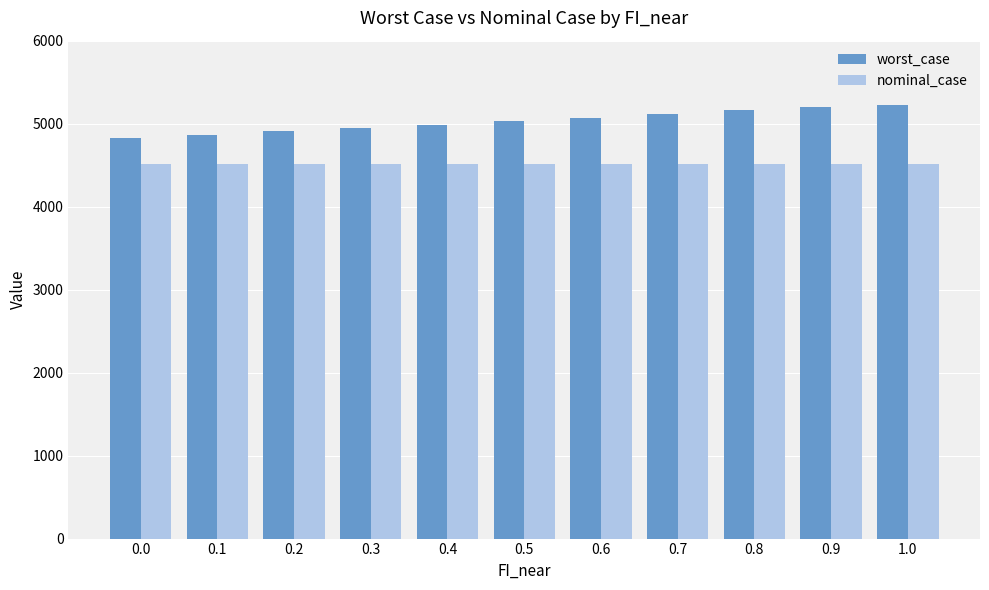

Count the number of data series in this chart.

2